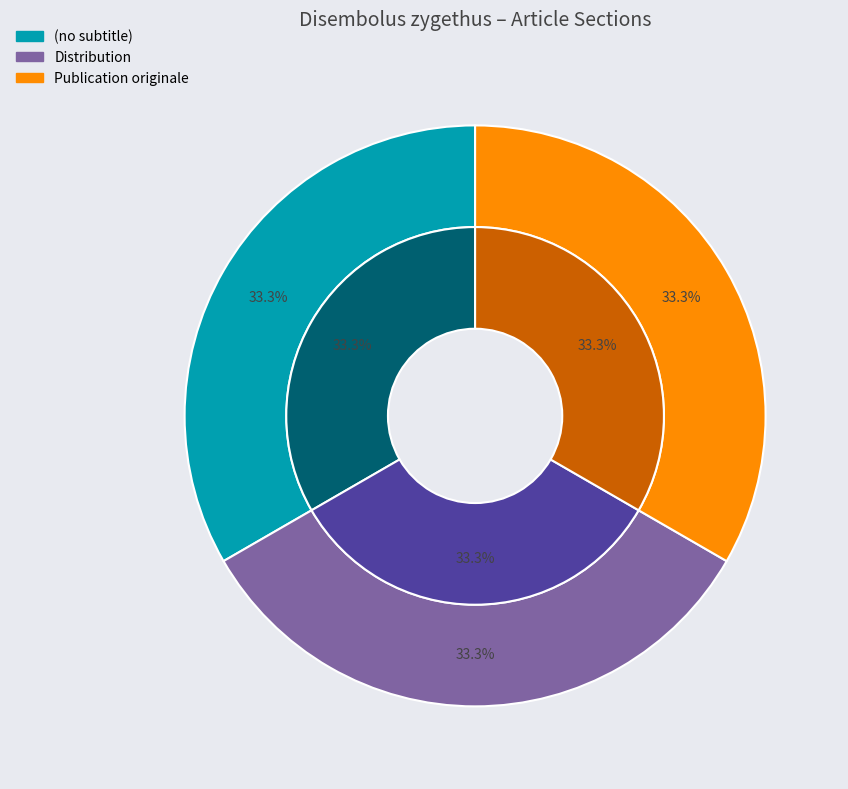

Which slice is the smallest?

(no subtitle)